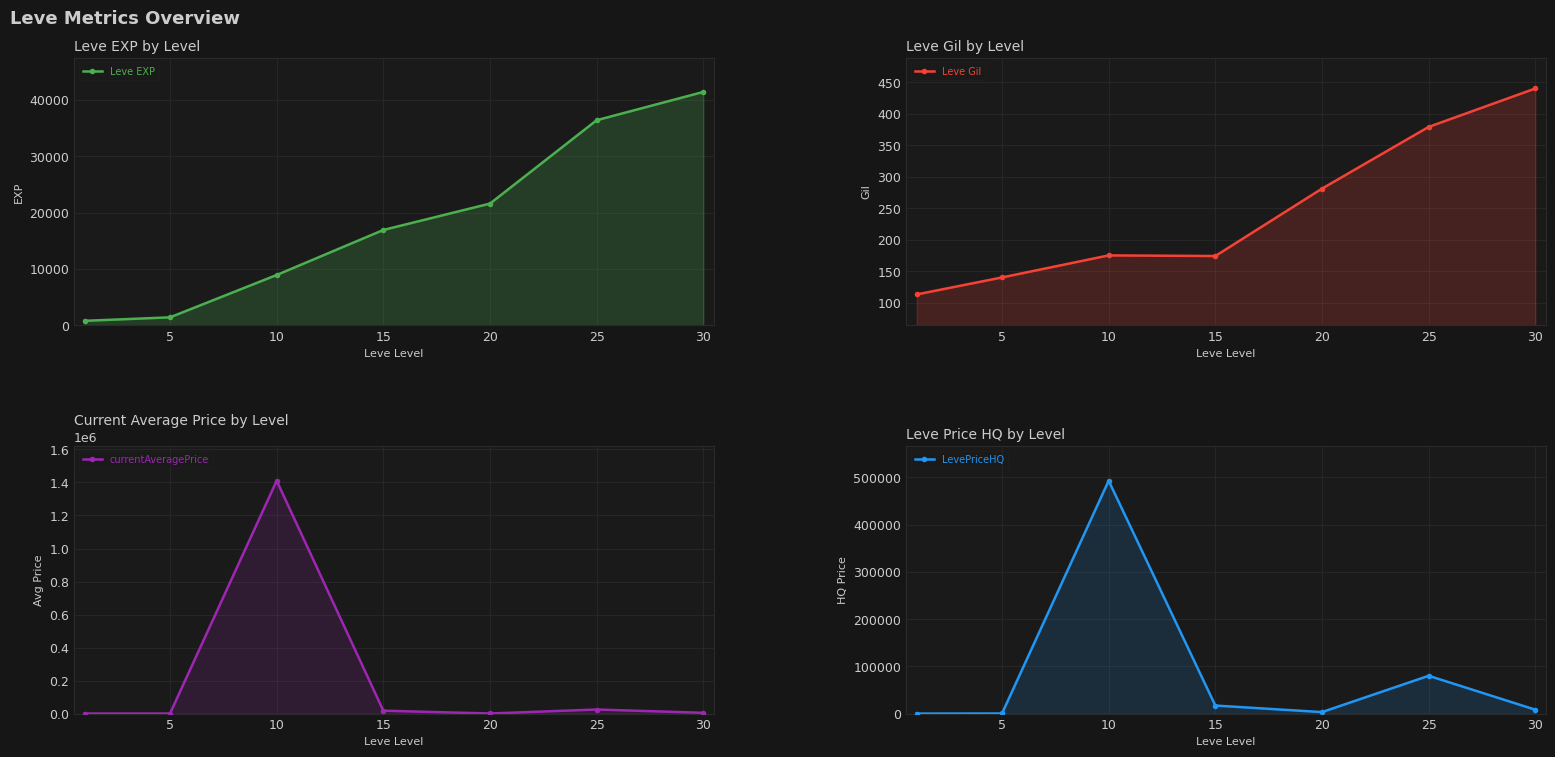

Where is Leve EXP nearest to the value 21105?

20